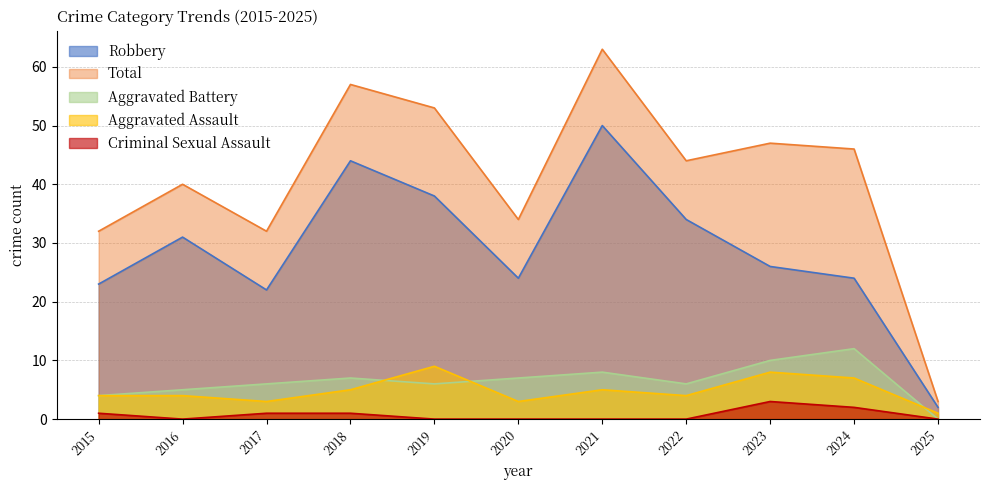

True or false: Aggravated Assault has more than 2 points higher than both neighbors.

True